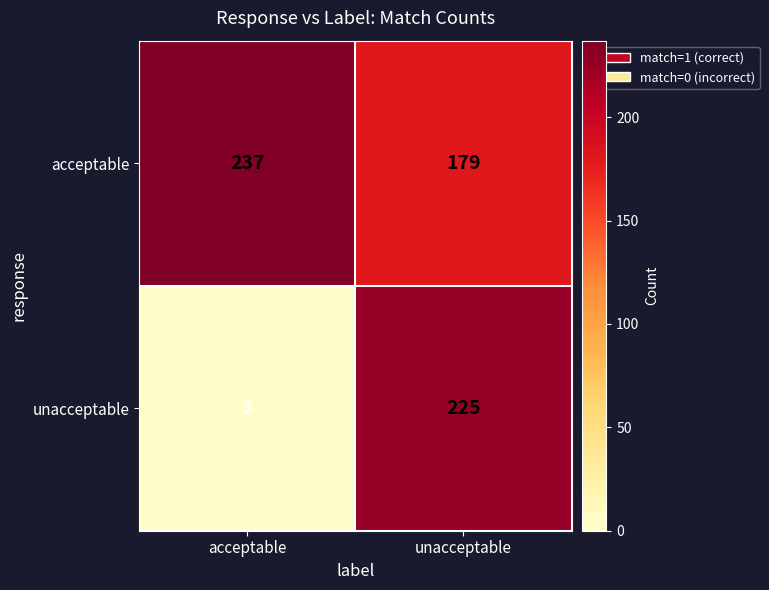

Reading left to right, list all the values displayed in this chart.

acceptable: acceptable=237	unacceptable=179
unacceptable: acceptable=3	unacceptable=225